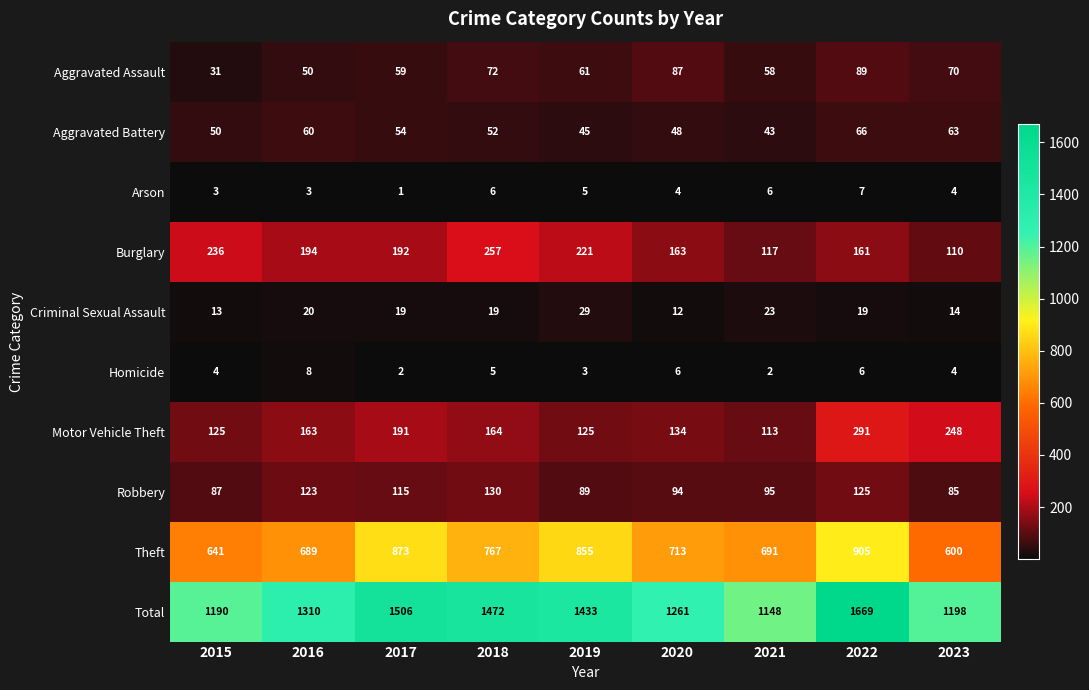

Read the Aggravated Battery value at 2020.

48